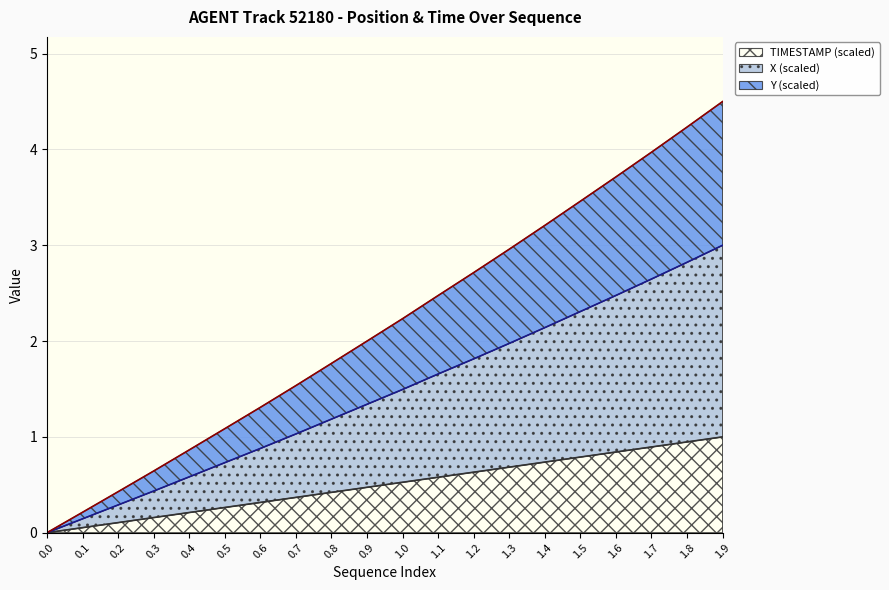

What is the label of the 16th point from the right?

0.4